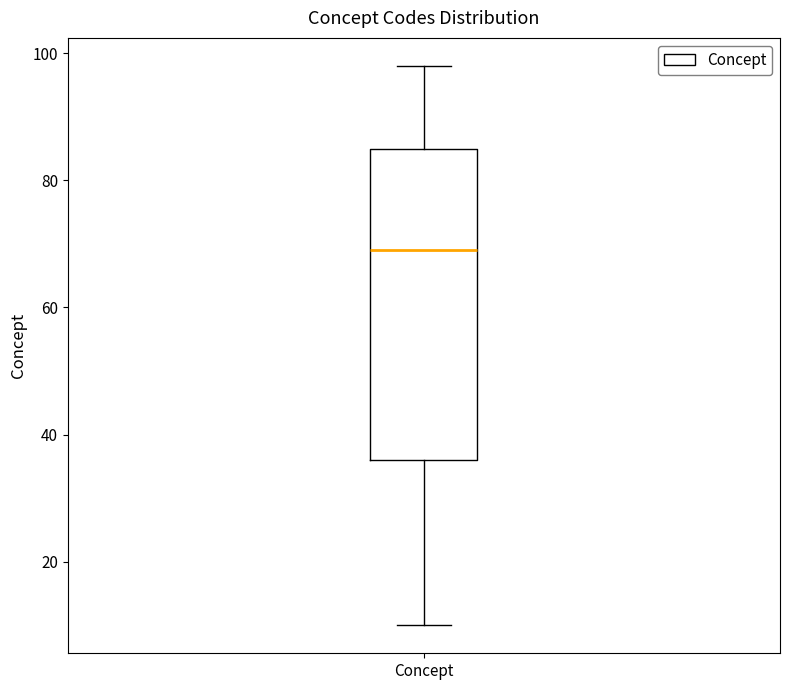

Transcribe this box plot: give where the median line is, the range the box spans, and where the two whiskers end, as read against the y-axis. The values are not printed on the chart, so give them approximately, as read against the axis.

median 70, box 36 to 86, whiskers 10 to 98